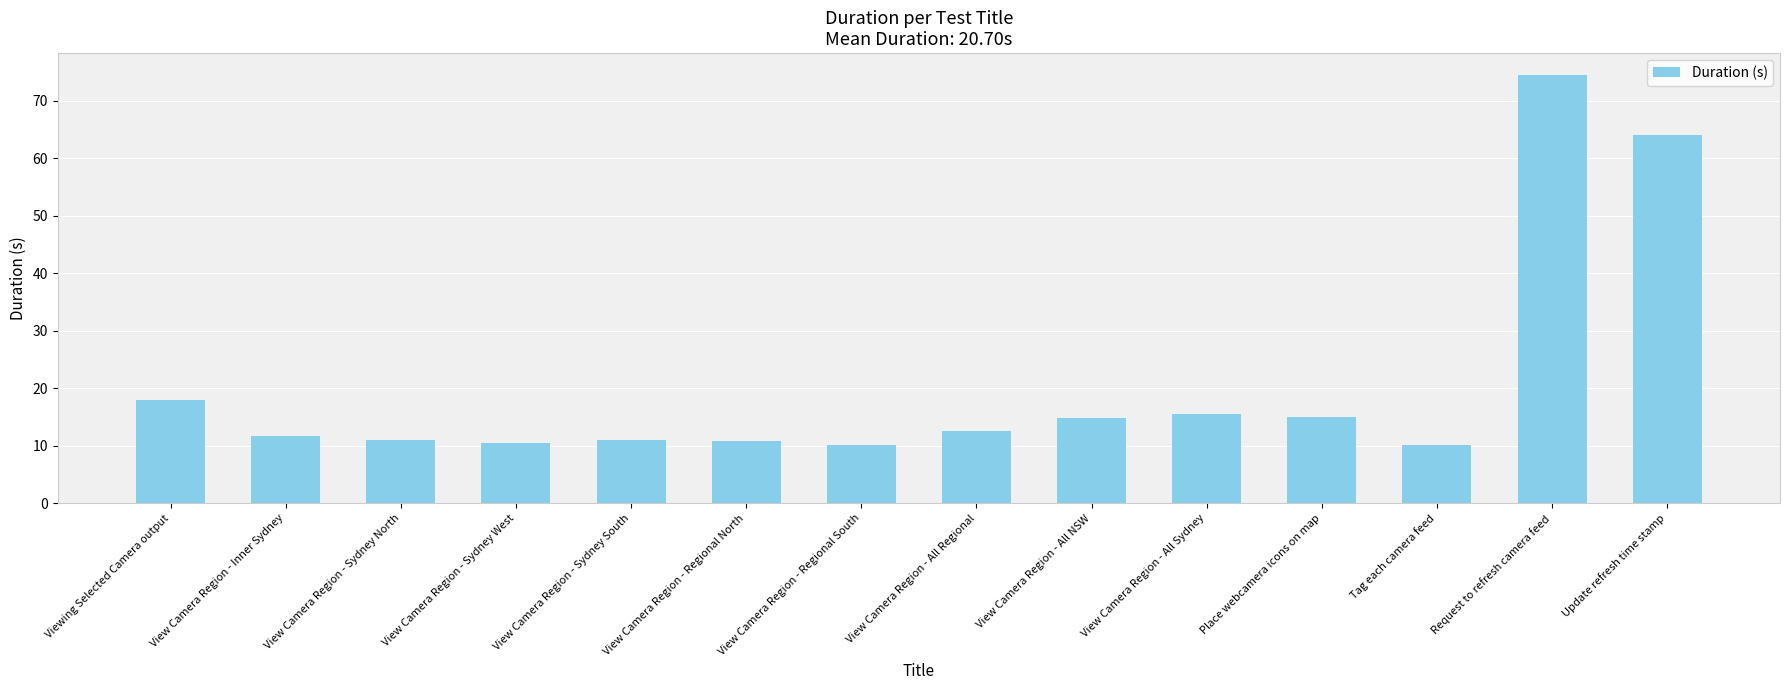

How many bars are there in total?

14